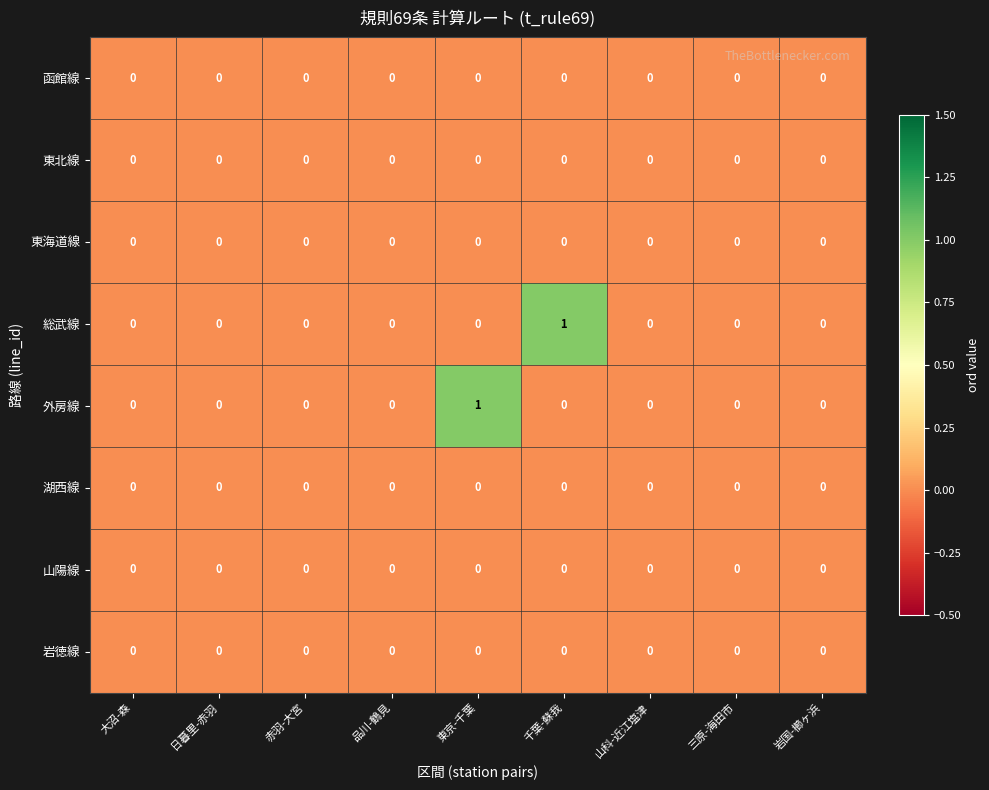

The value of 岩徳線 at 赤羽-大宮 is 0. True or false?

True